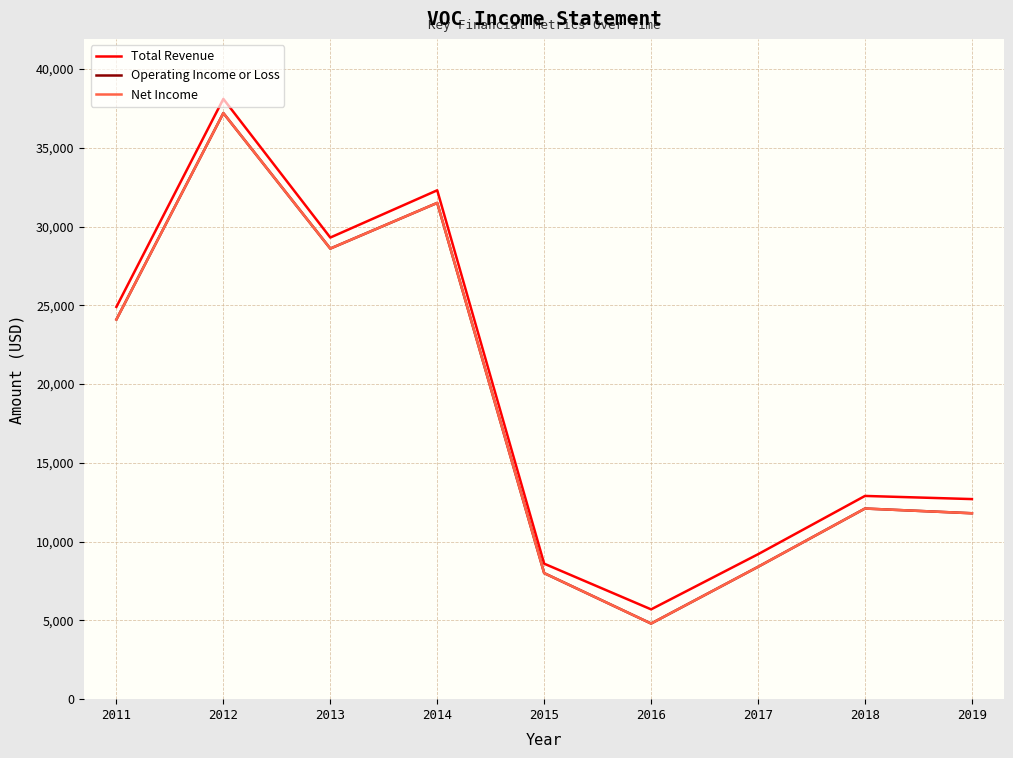

How many lines are shown in the chart?

3